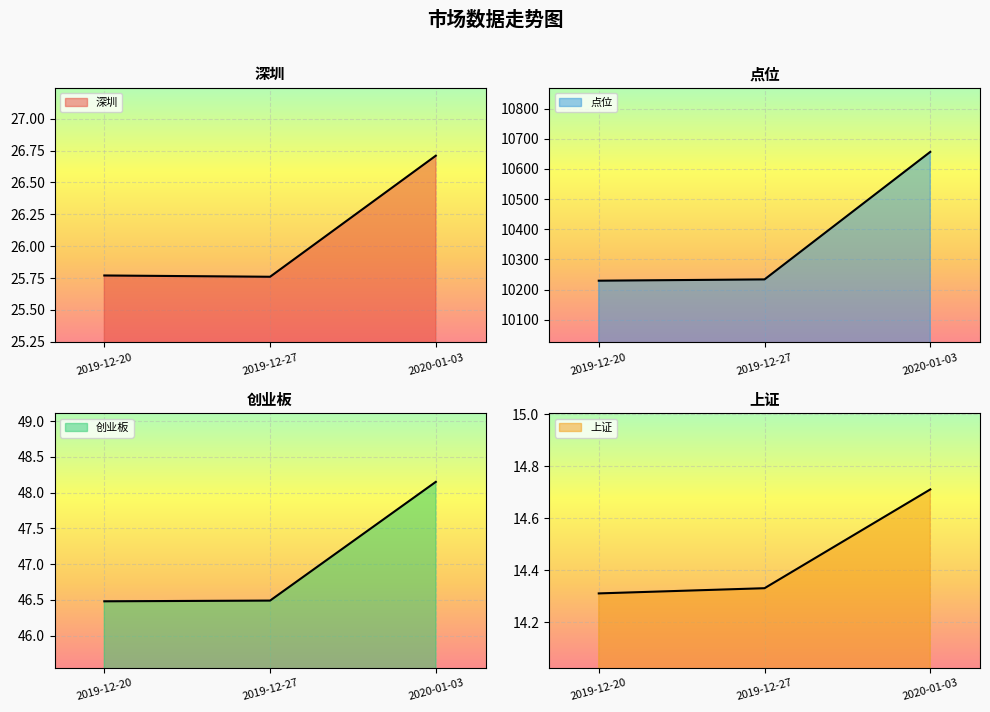

What is the sum of the 上证 values at 2019-12-20 and 2020-01-03?

29.0